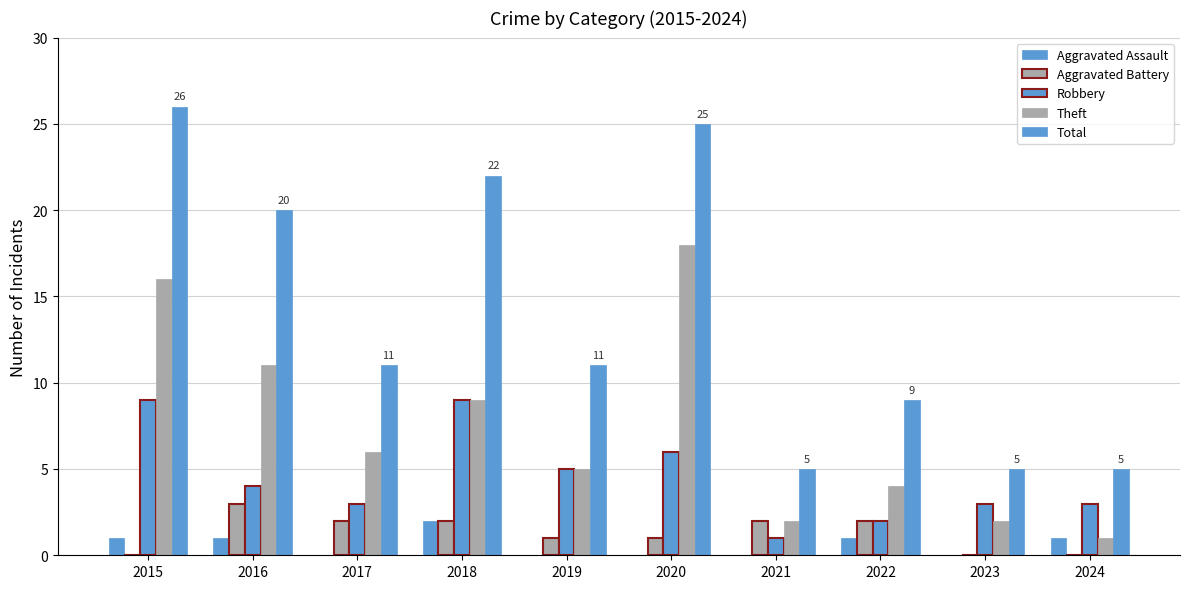

How many groups of bars are there?

10